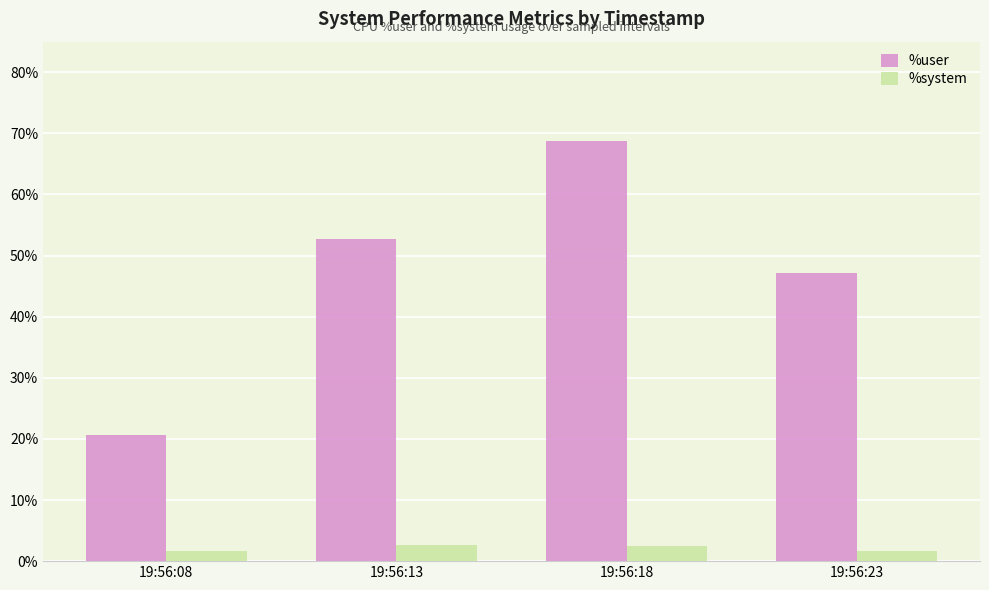

What is the sum of the %system values at 19:56:08 and 19:56:13?

4.3